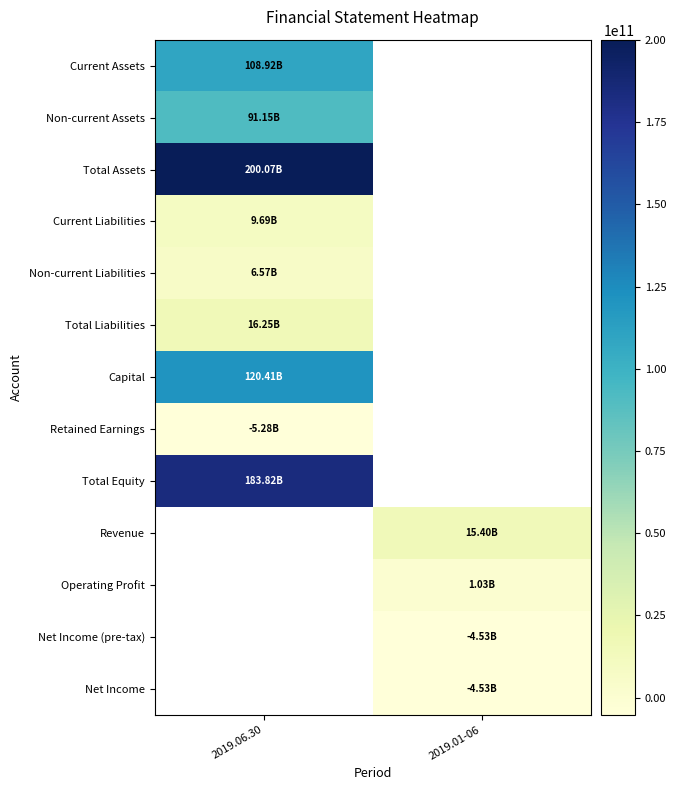

List the labels in order of Capital value, smallest first.

2019.06.30, 2019.01-06